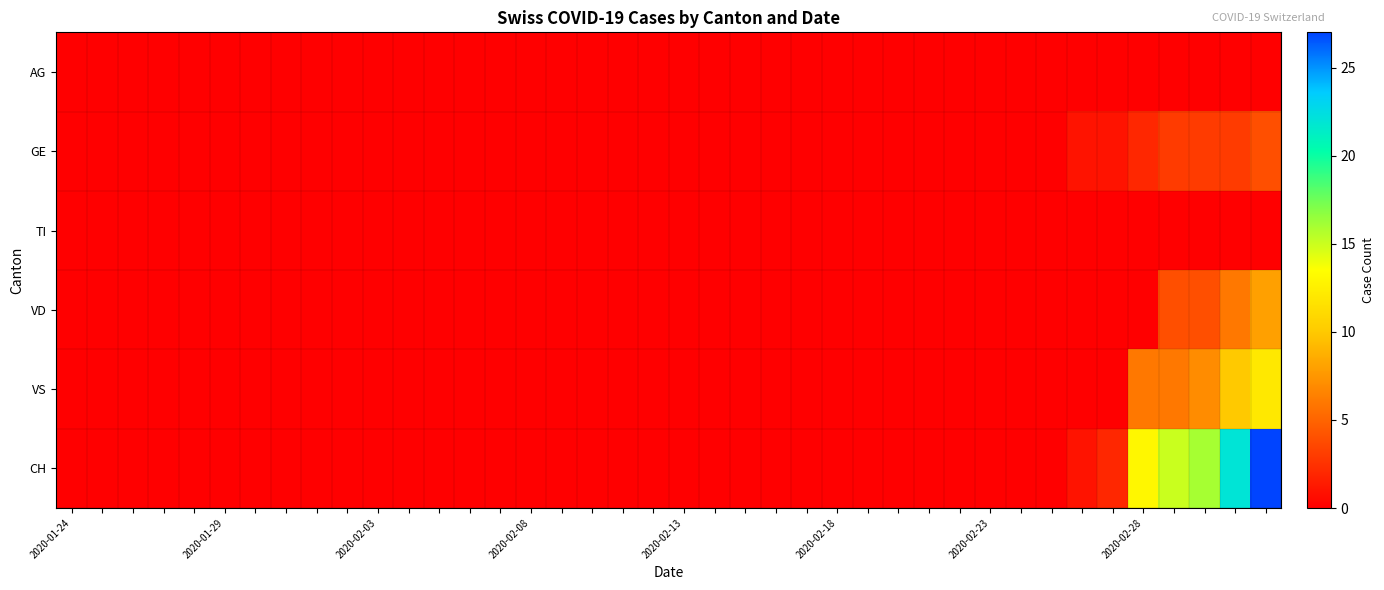

Count the number of data series in this chart.

6